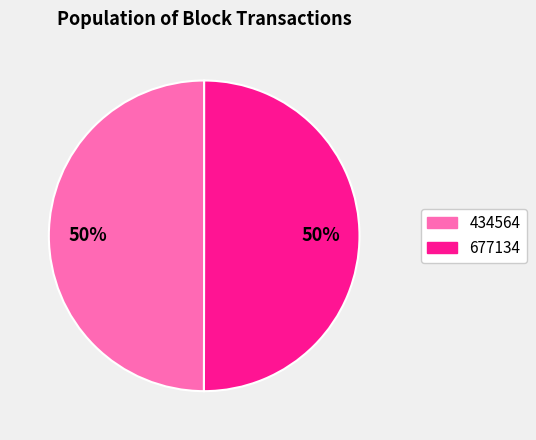

To the nearest percent, what percentage of the pie is 677134?

50%